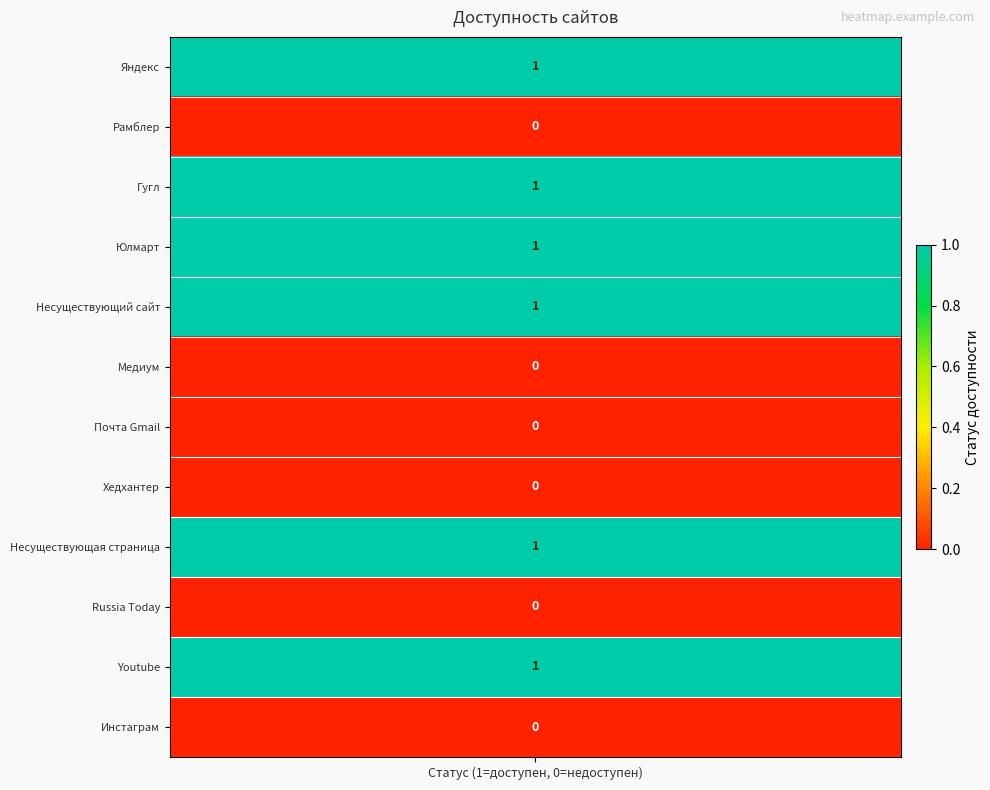

Reading left to right, transcribe all the data shown in this chart.

1	0	1	1	1	0	0	0	1	0	1	0